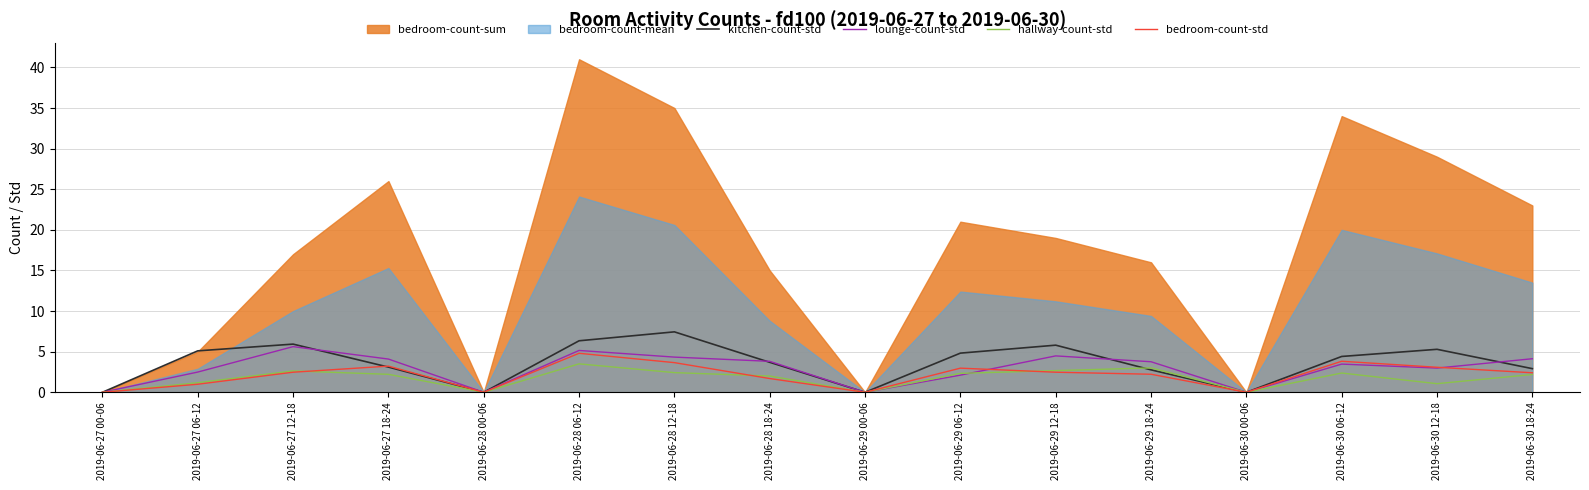

How many interior local valleys does the bedroom-count-std series have?

3